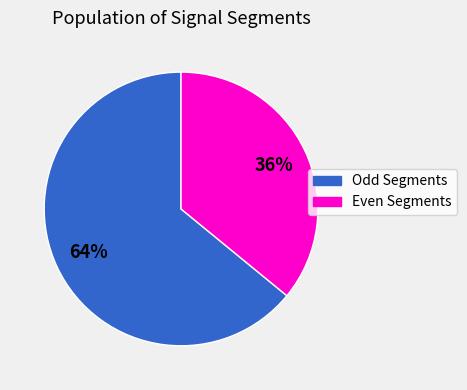

To the nearest percent, what is the difference between the largest and smallest slice percentages?

28%